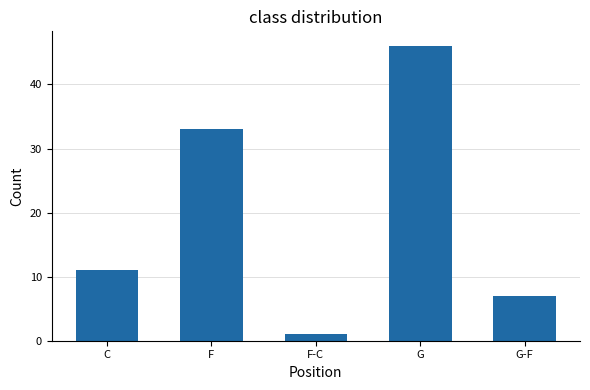

Reading right to left, transcribe all the data shown in this chart.

G-F=7	G=46	F-C=1	F=33	C=11